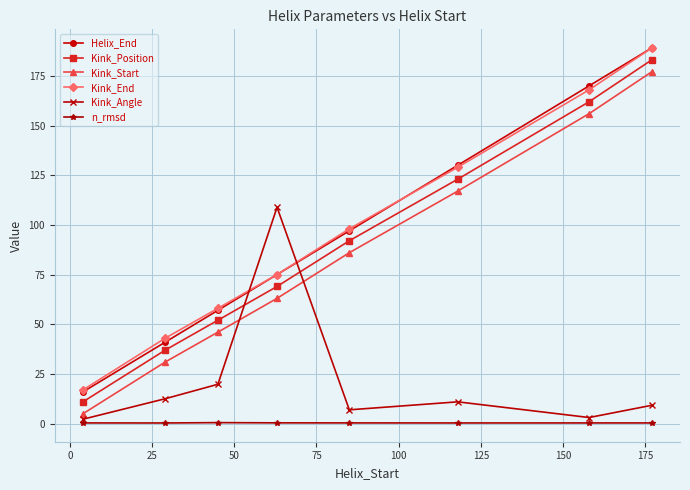

What is the greatest value displayed?

189.0